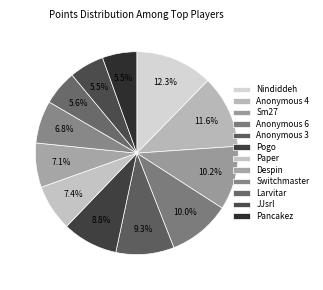

Count the number of slices in the pie.

12